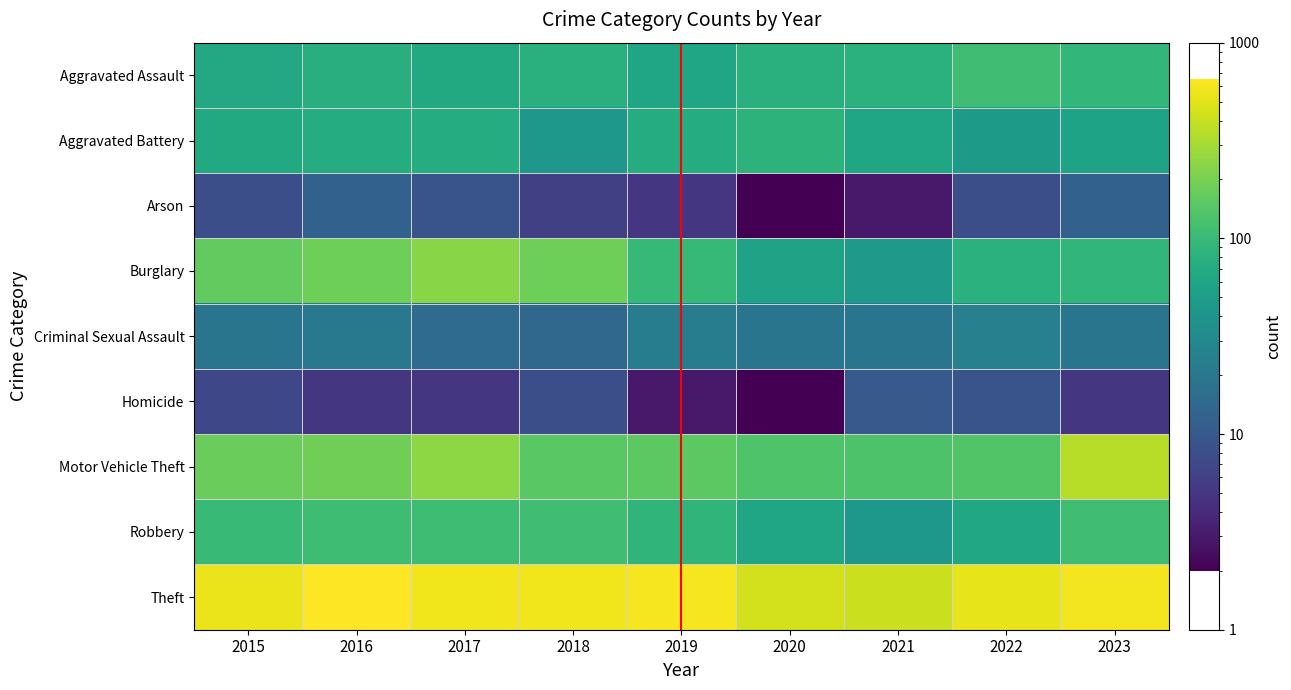

Which label corresponds to the smallest value in the chart?

2020